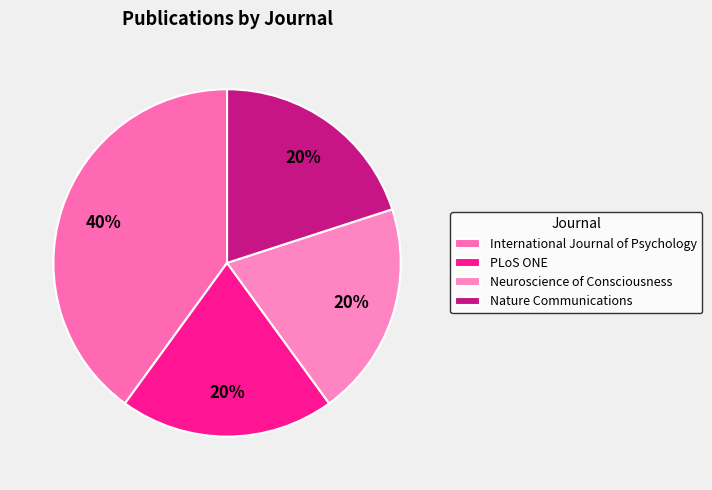

Count the number of slices in the pie.

4